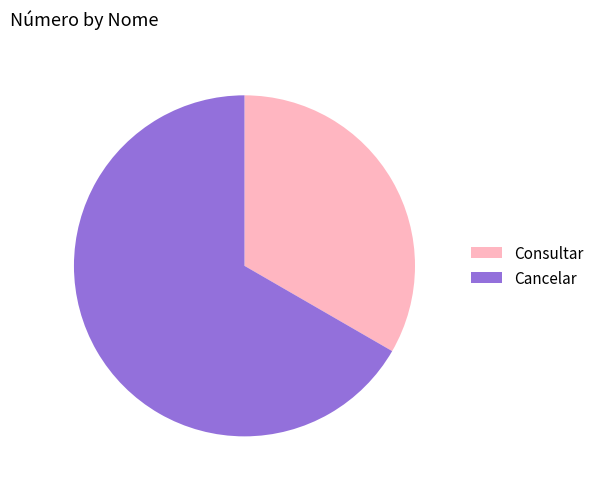

Is there a majority slice in this chart?

Yes